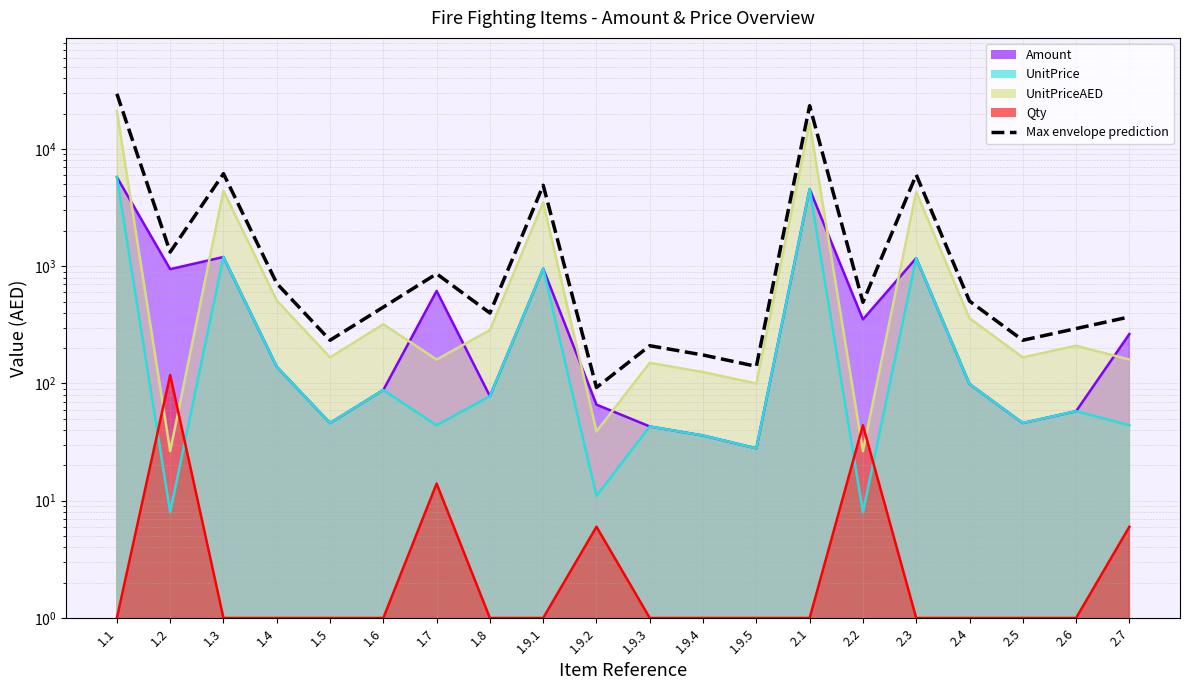

What are all the series names shown in the legend?

Amount, UnitPrice, UnitPriceAED, Qty, Max envelope prediction